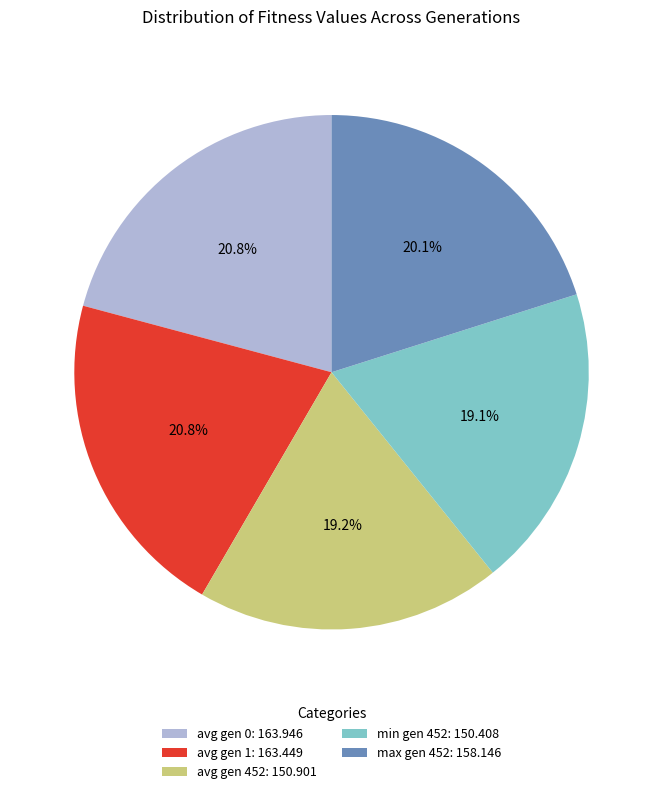

Between max gen 452: 158.146 and avg gen 1: 163.449, which is larger?

avg gen 1: 163.449